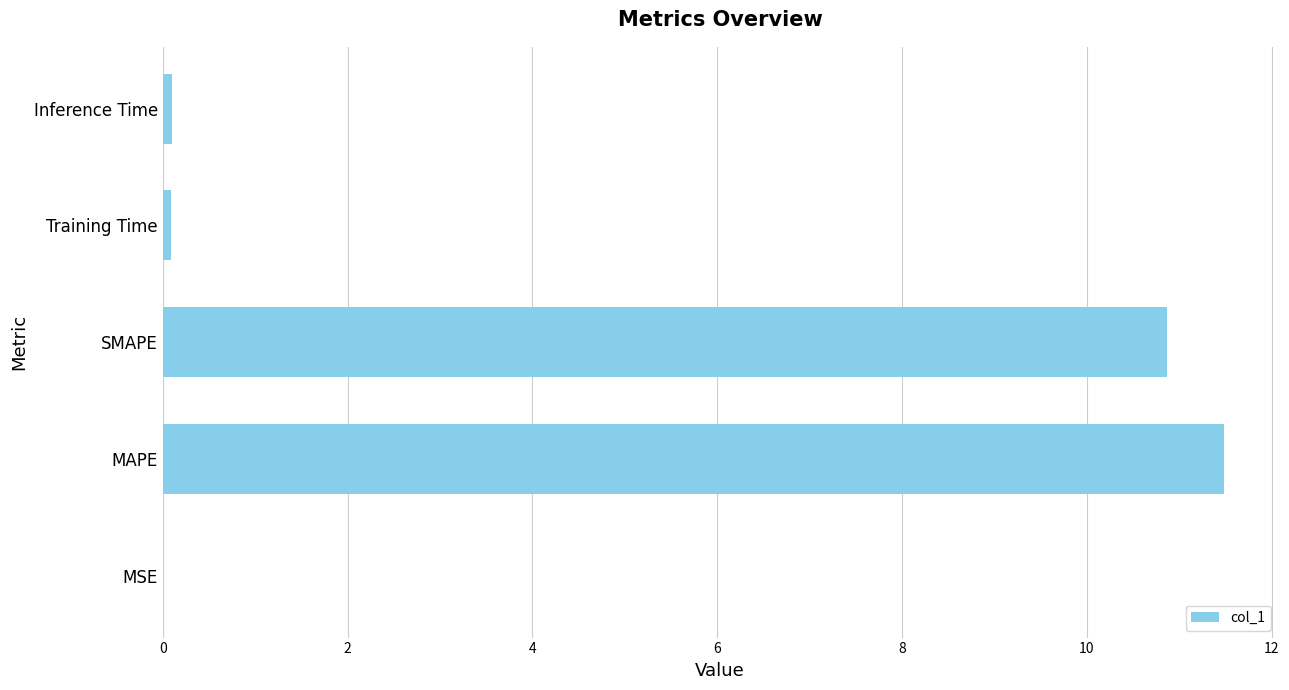

Between MAPE and SMAPE, which is larger?

MAPE